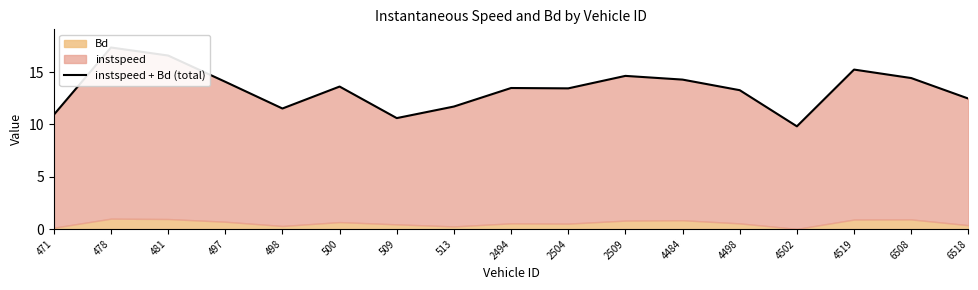

What is the difference between the maximum and minimum values?

7.5